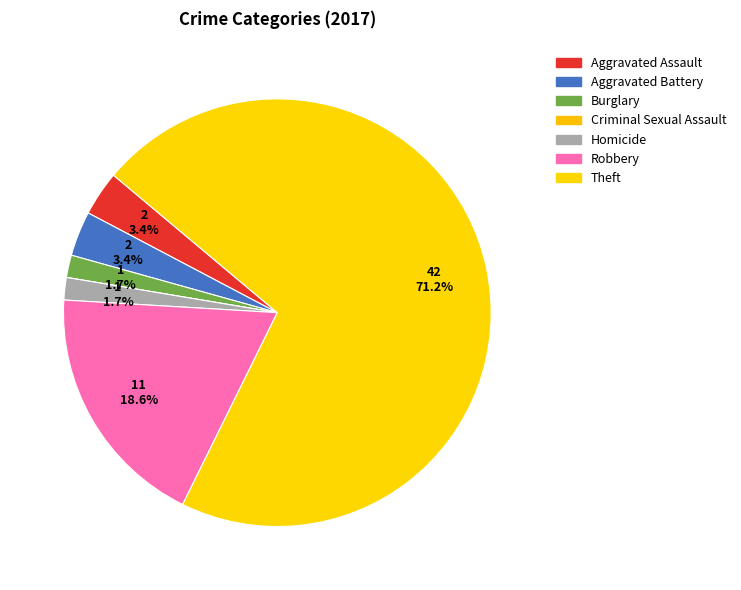

Is the sum of Burglary and Criminal Sexual Assault greater than half?

No